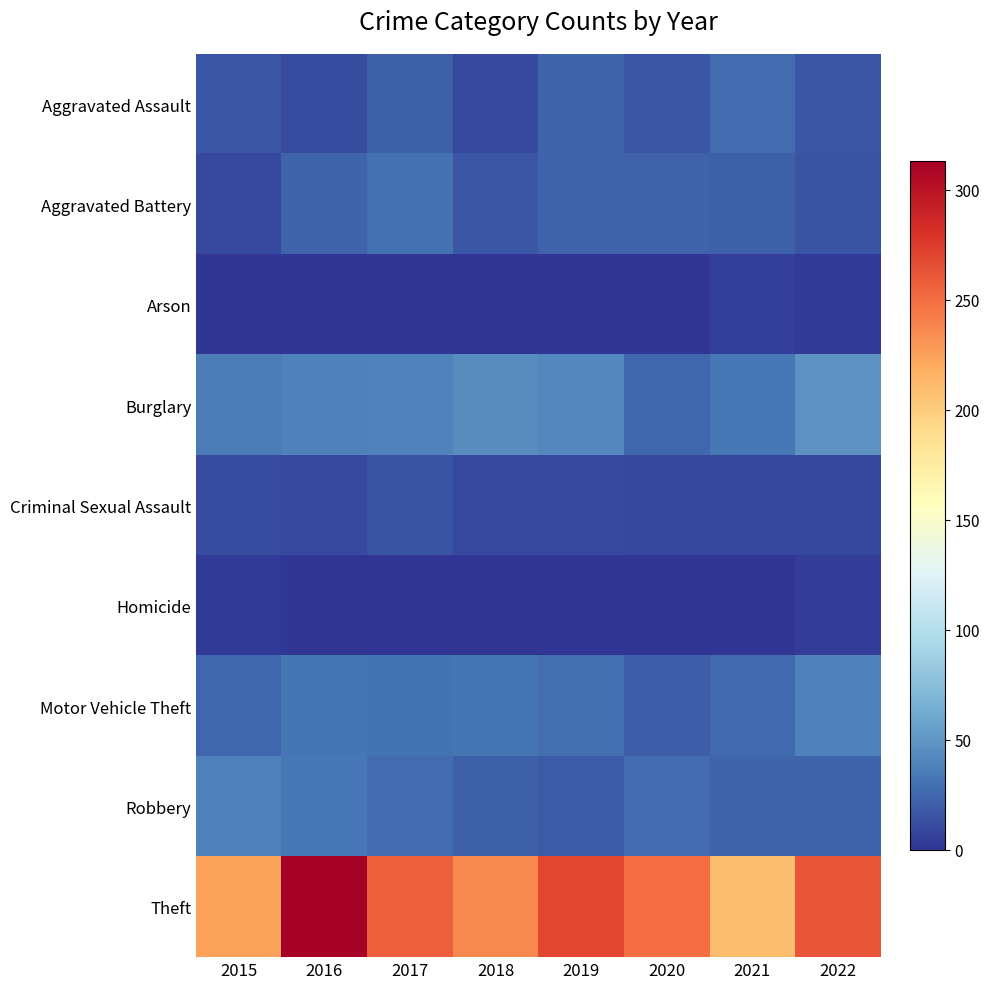

At which category is the sum across all series the highest?

2016